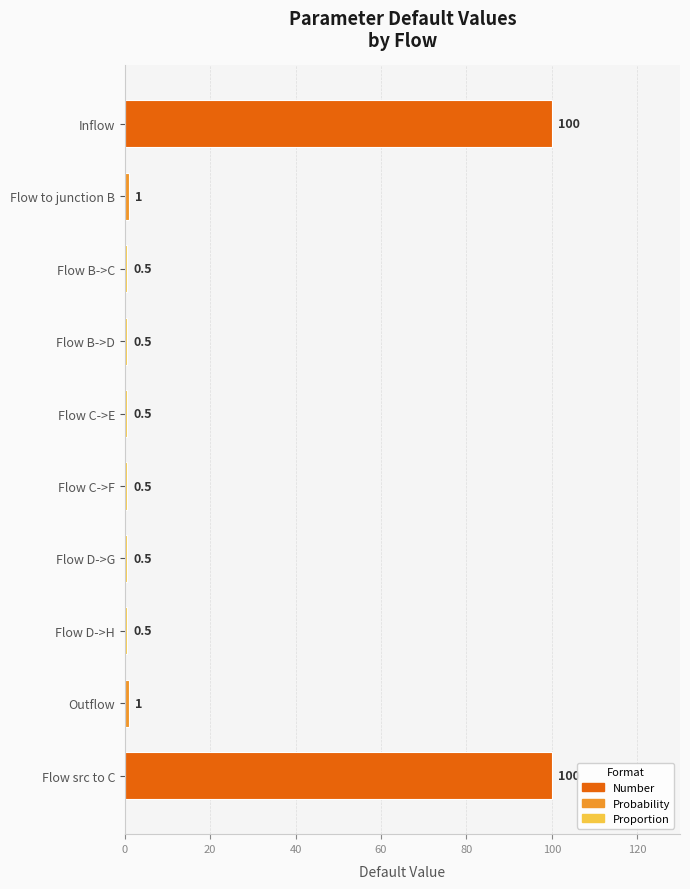

What is the sum of all values?

205.0